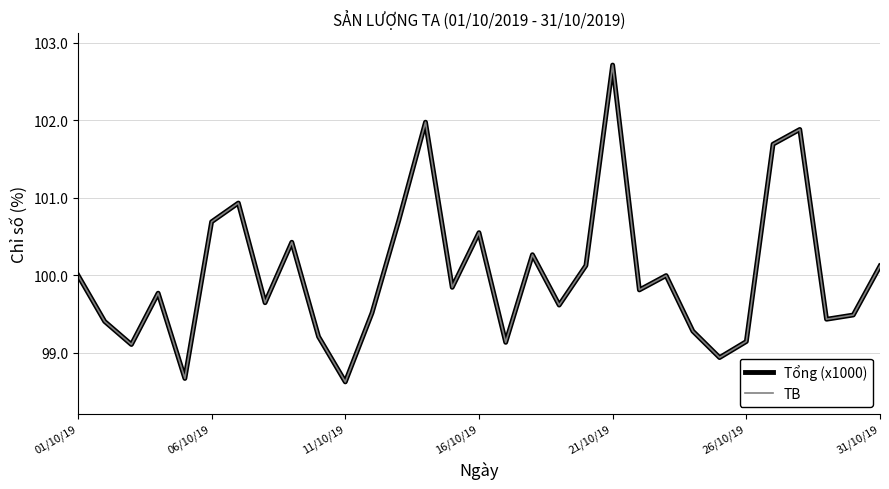

Does the chart display data point markers on the line(s)?

No